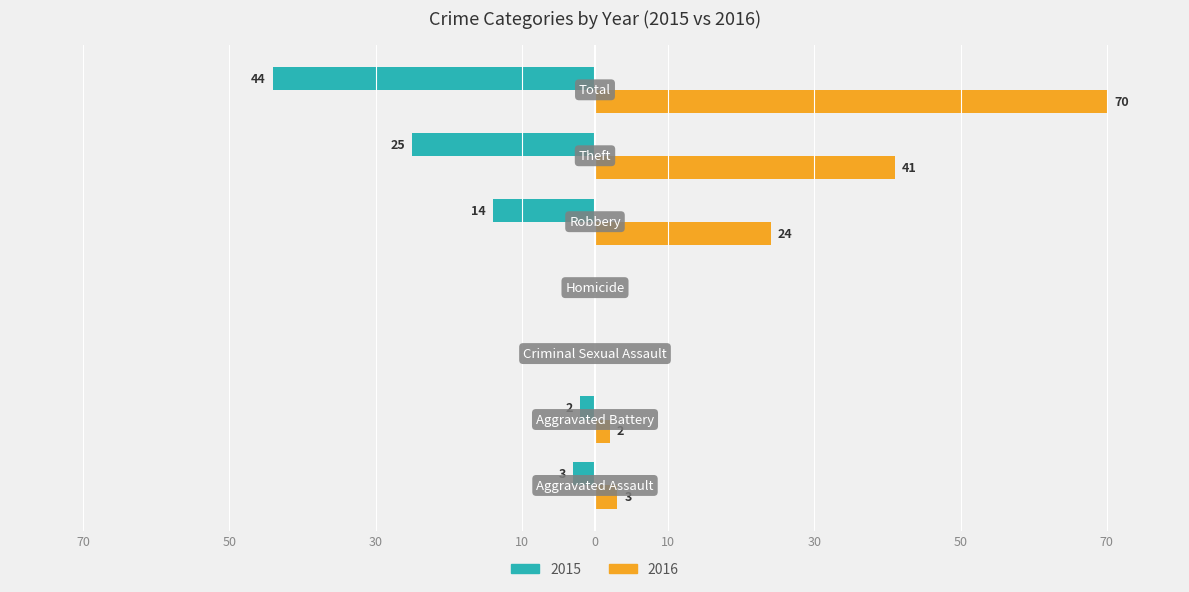

At which label does 2016 reach its minimum?

Criminal Sexual Assault